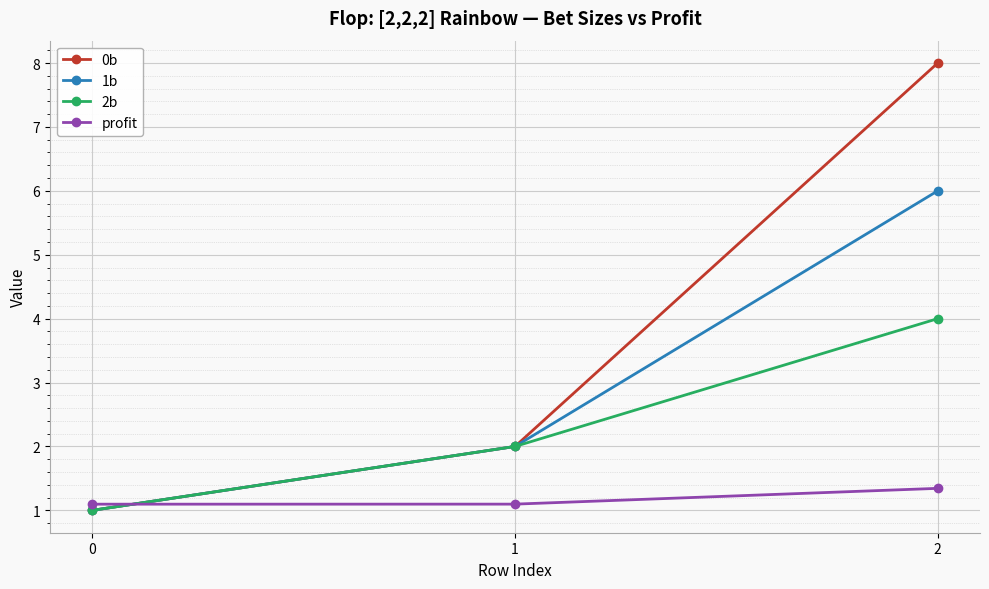

What is the total value across all series at 2?

19.3